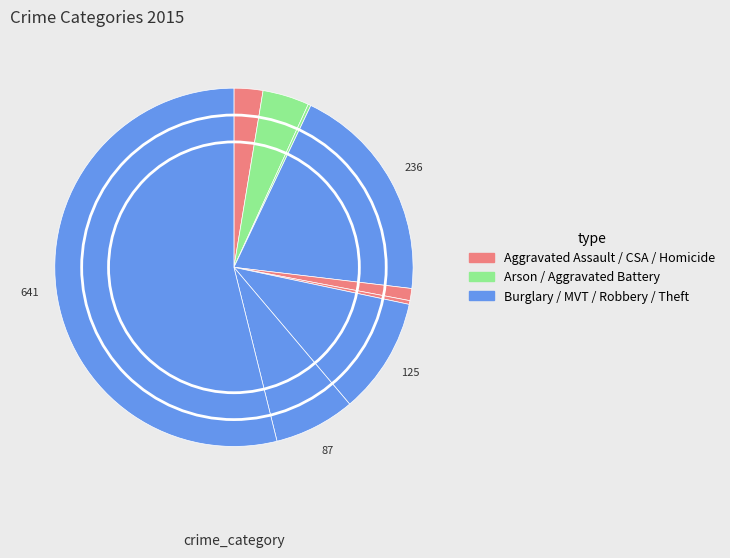

Is there any slice that represents more than half of the pie?

Yes